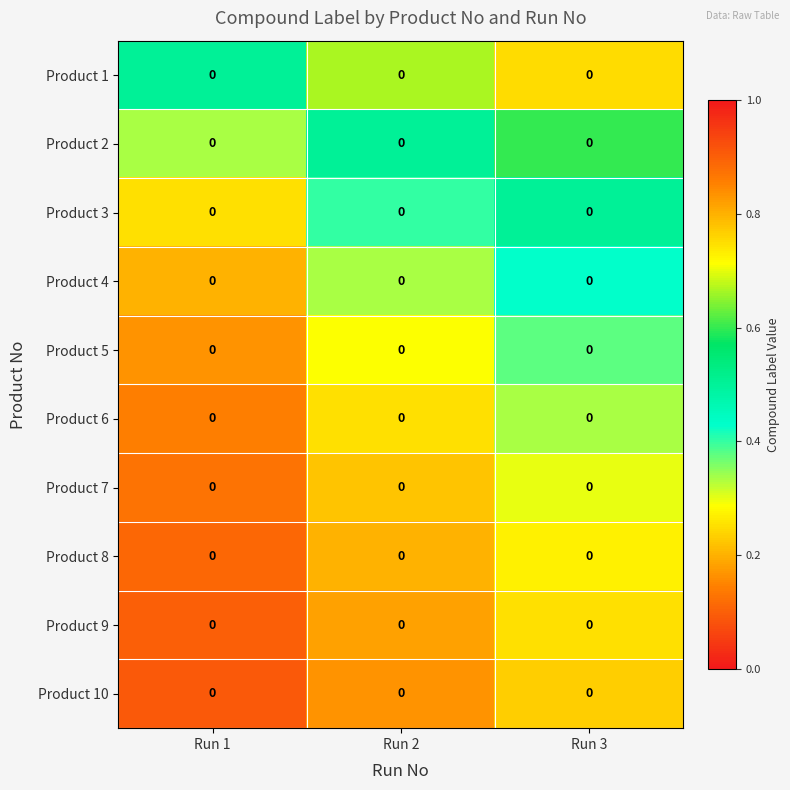

At how many categories does at least one series exceed 0?

3